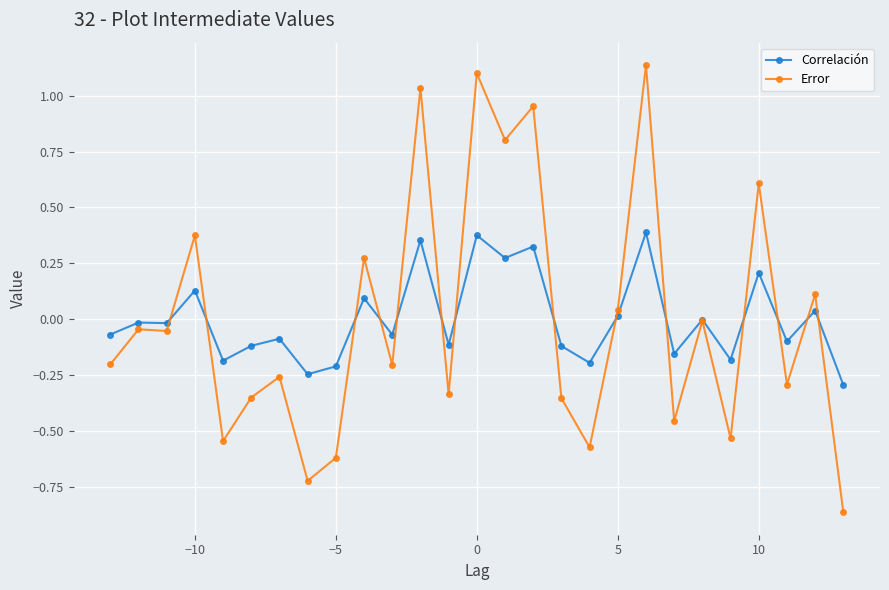

Which series has the largest range (max minus min)?

Error